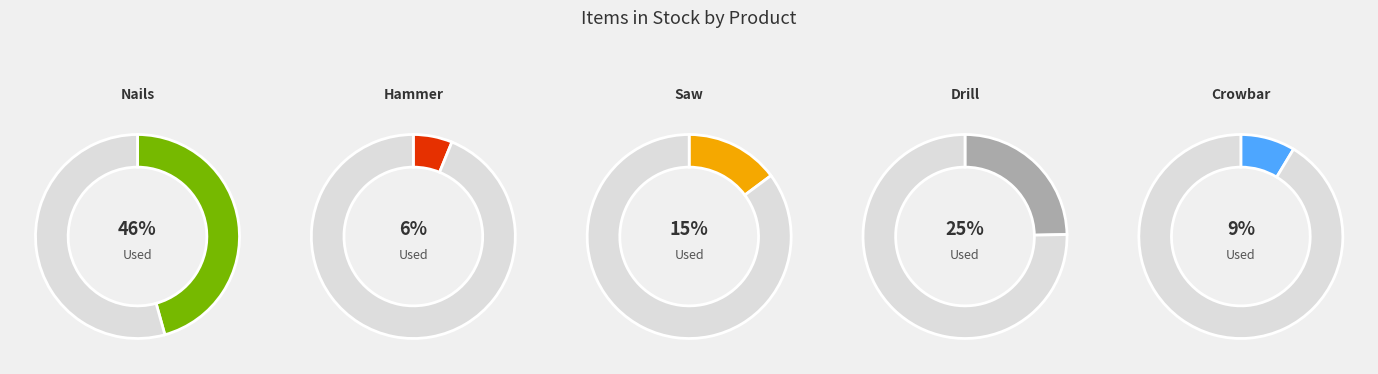

To the nearest percent, what is the average slice percentage?

20%